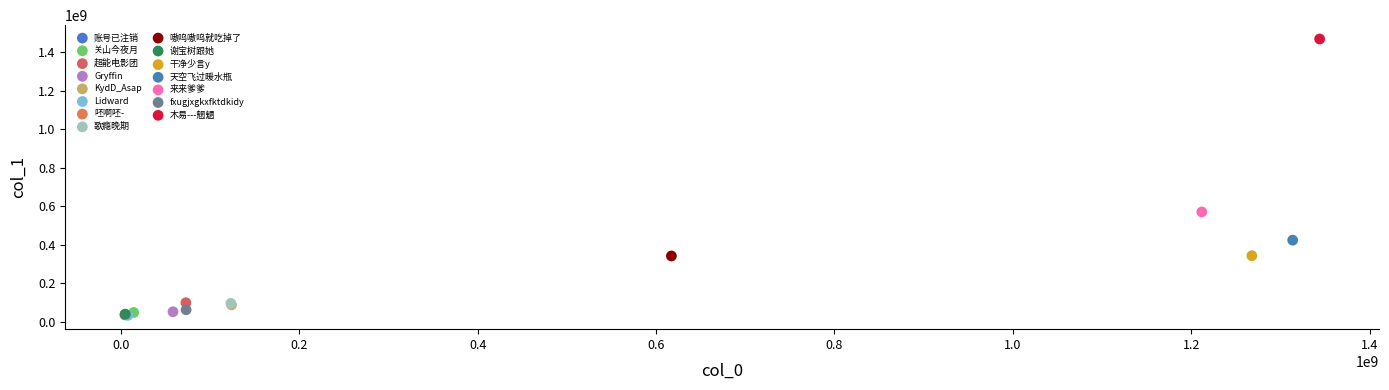

Which series contains the highest Y value?

木易---魍魉